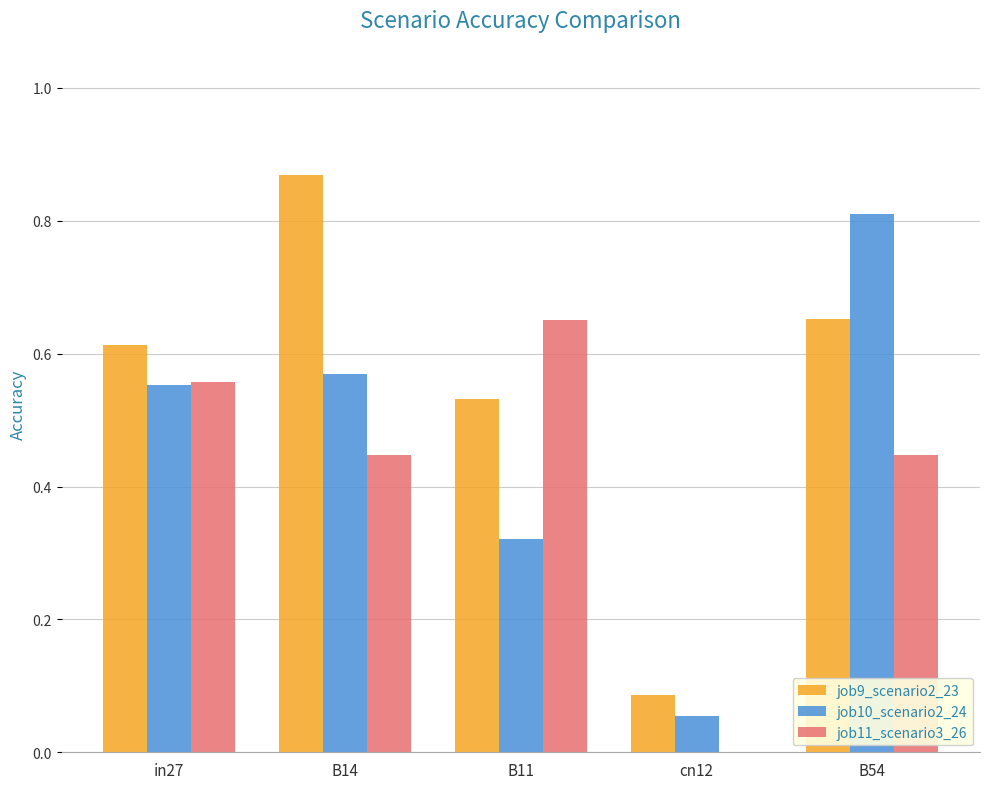

Which category has the highest value in the job9_scenario2_23 series?

B14